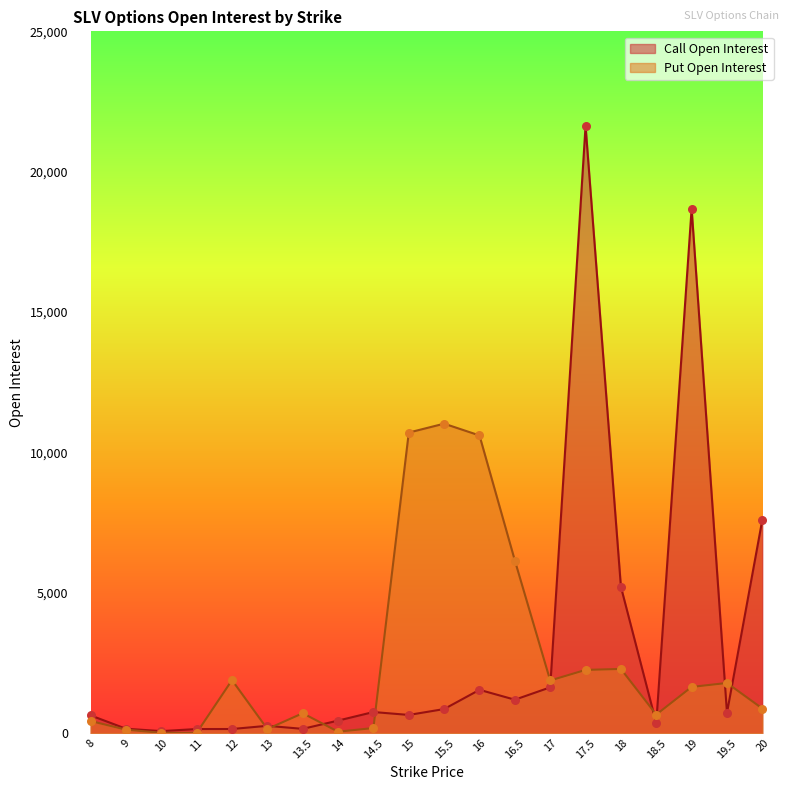

Which series reaches the minimum Y coordinate?

Put Open Interest